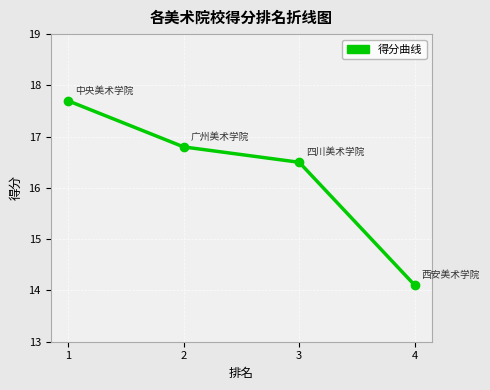

At which category does the chart reach its peak across all series?

1